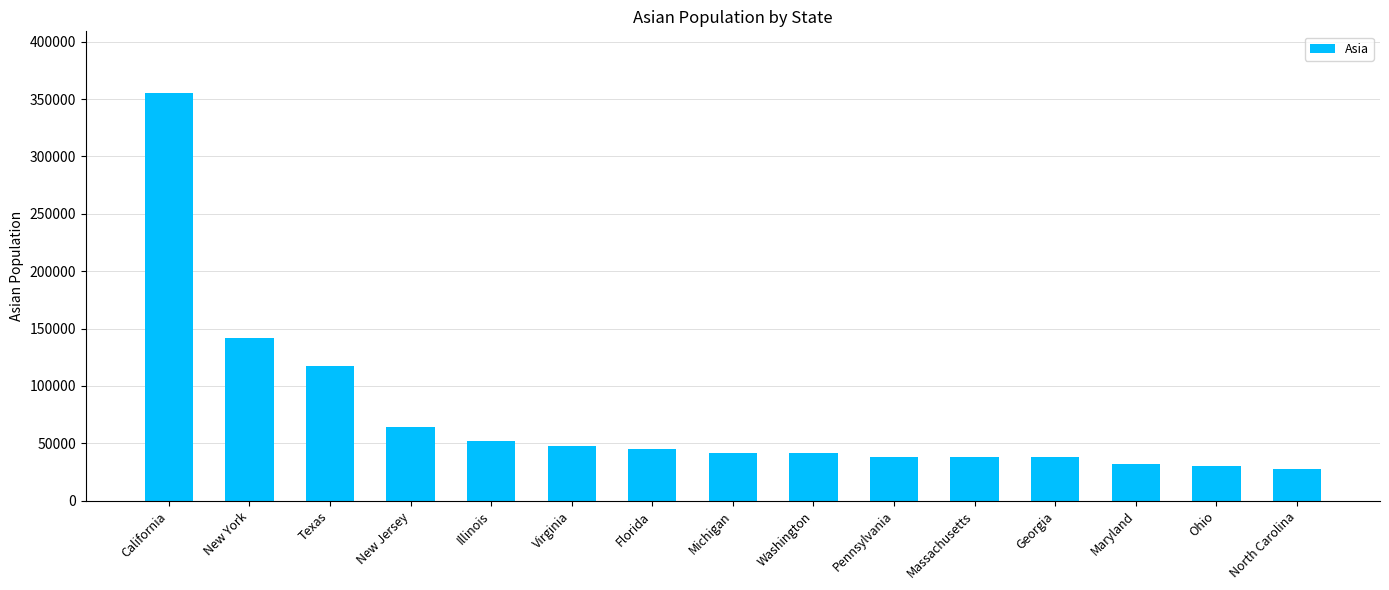

True or false: the data shows 21539 at Illinois.

False